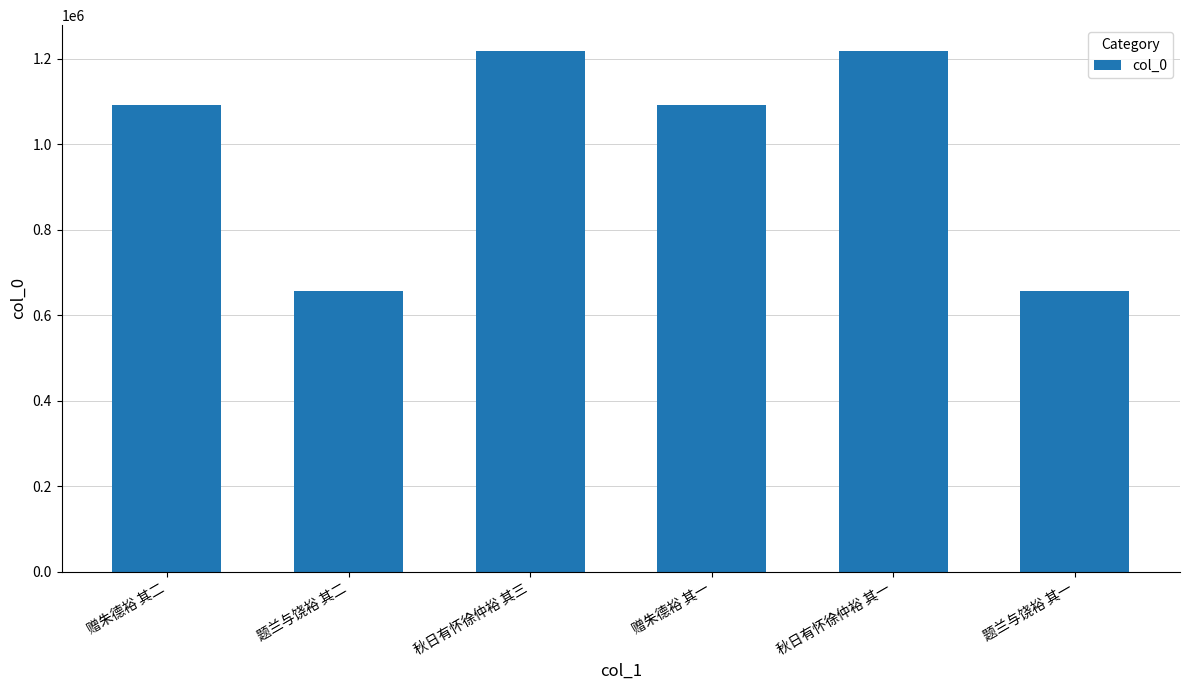

What is the minimum value shown in the chart?

656871